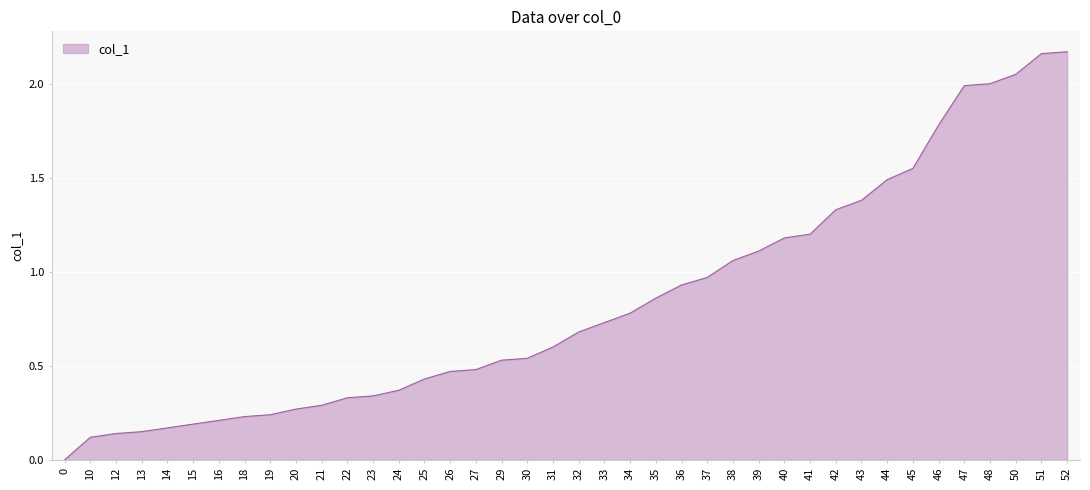

True or false: the data shows 0.4 at 30.

False